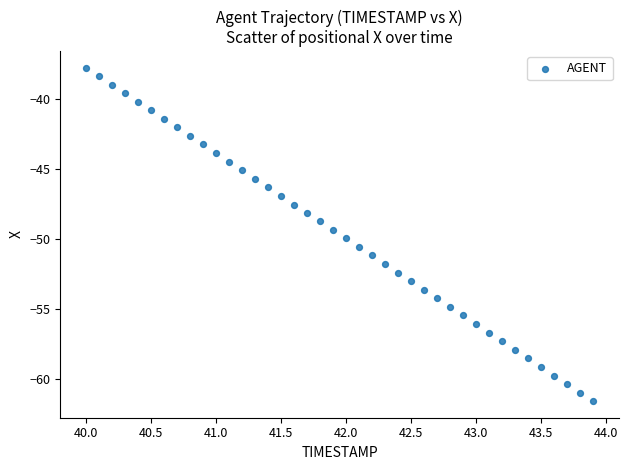

What is the range of X values (max minus min)?

3.9